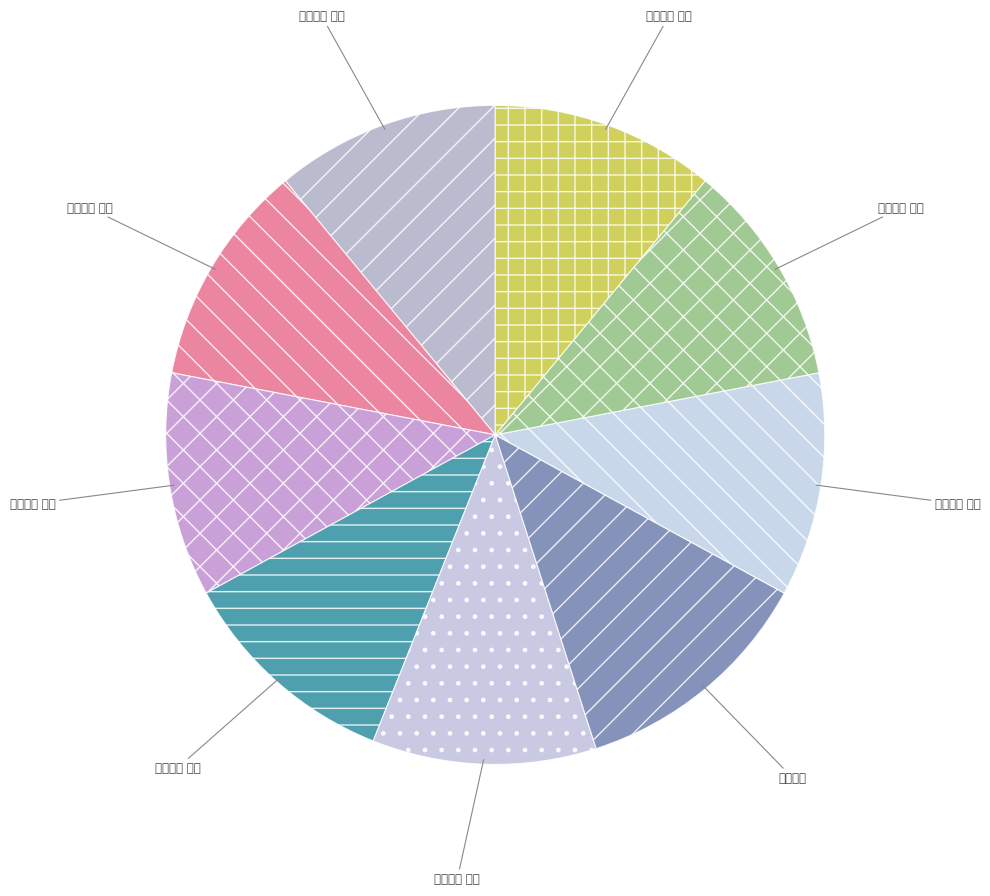

What is the ratio of the value at 哭崔季嘿 其五 to the value at 哭崔季嘿 其一?

1.0